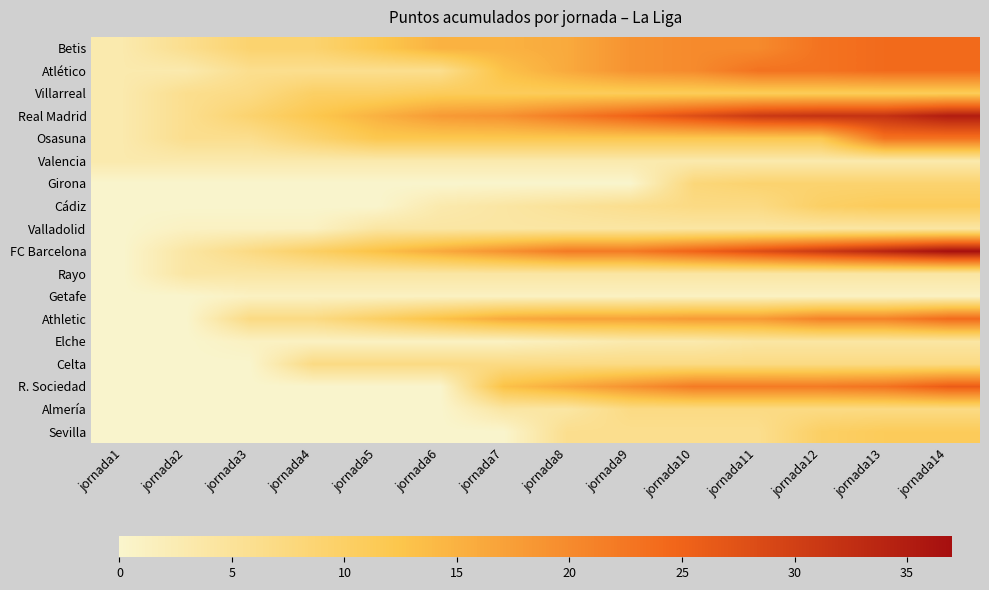

Which series has the largest range (max minus min)?

FC Barcelona